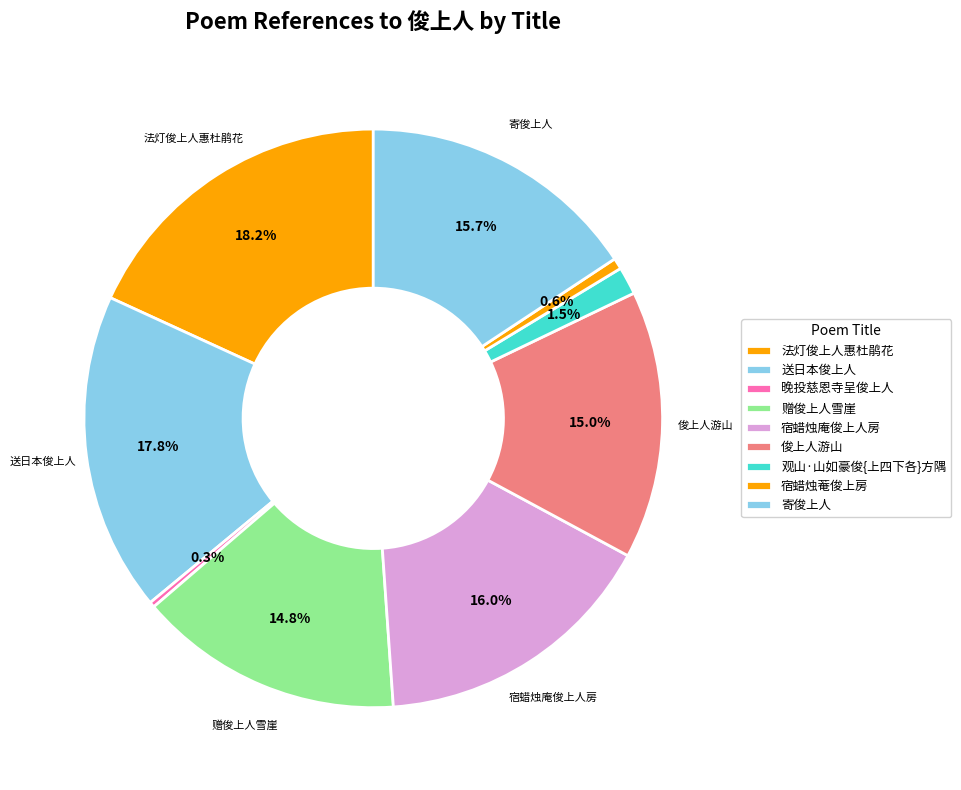

What percentage is the 宿蜡烛菴俊上房 slice, to the nearest percent?

1%